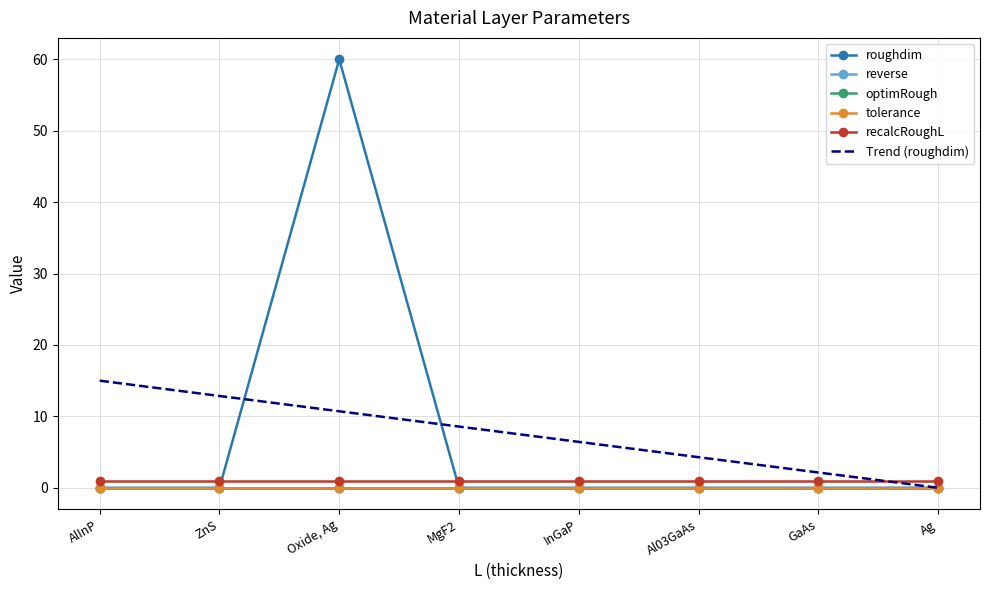

What is the difference between the highest and lowest values at GaAs?

1.0